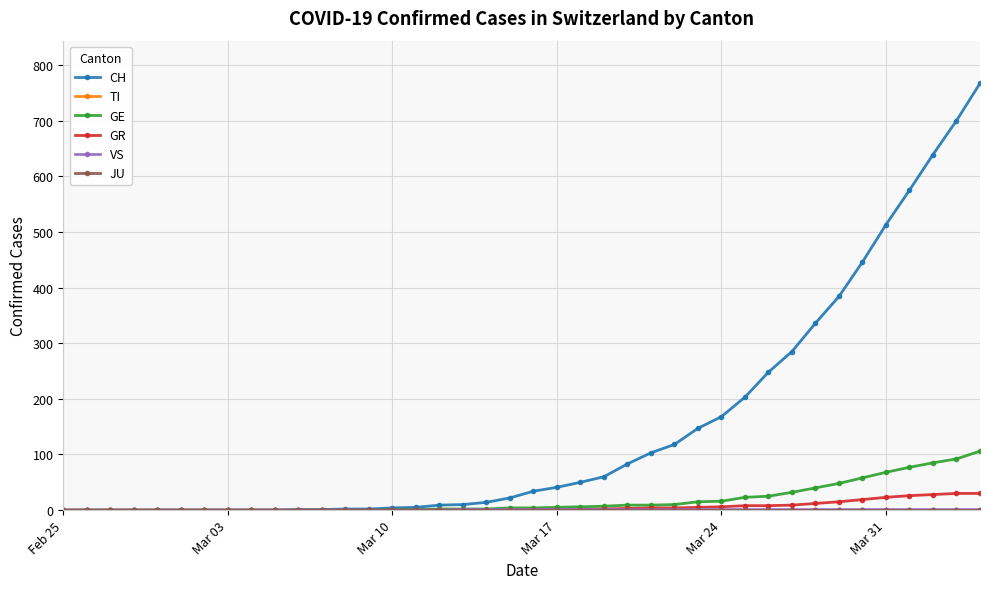

Does the chart have visible grid lines?

Yes